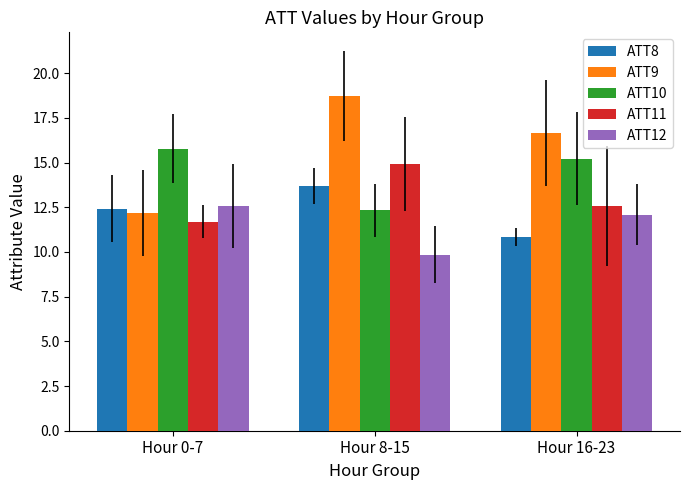

True or false: ATT10 has a value of 12.3 at Hour 8-15.

True